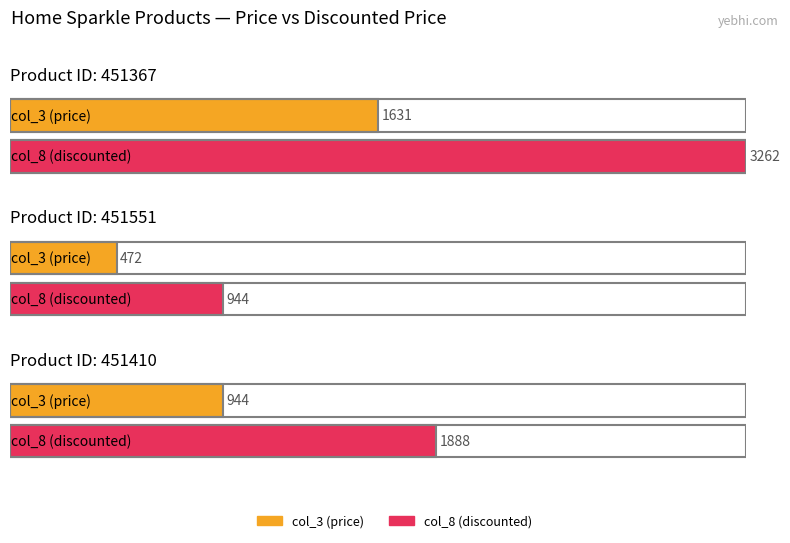

What is the label of the 3rd bar from the right?

451367